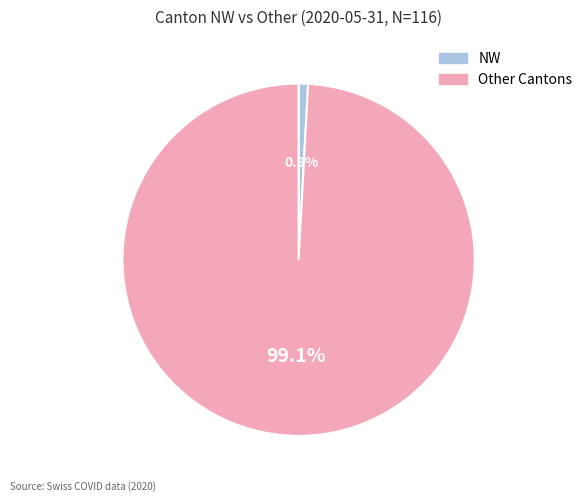

Is there any slice that represents more than half of the pie?

Yes